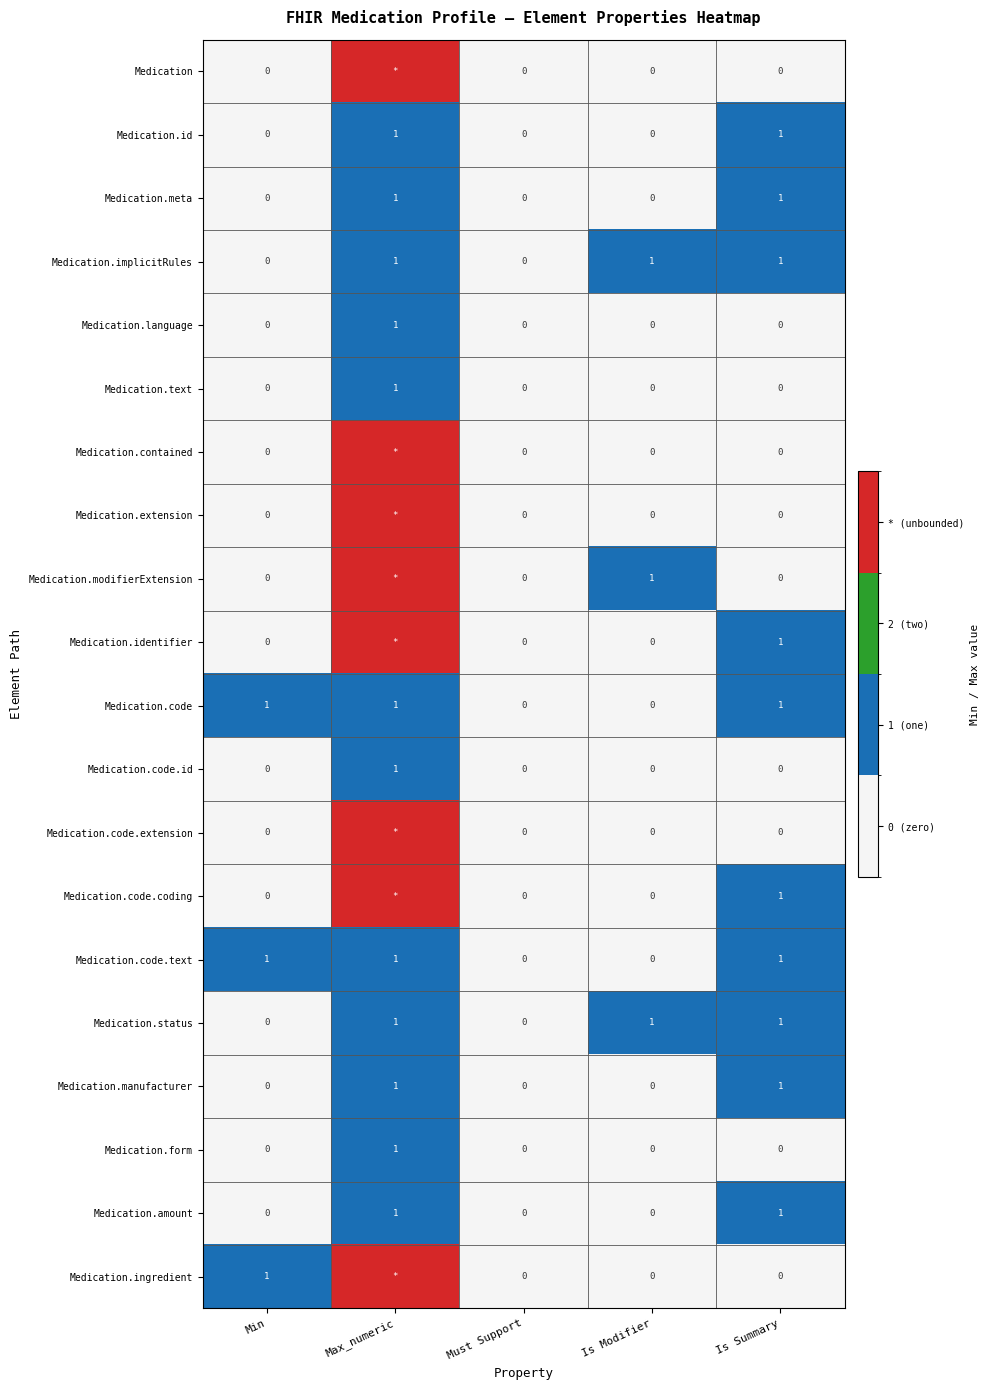

True or false: Medication.manufacturer has a value of 0 at Min.

True